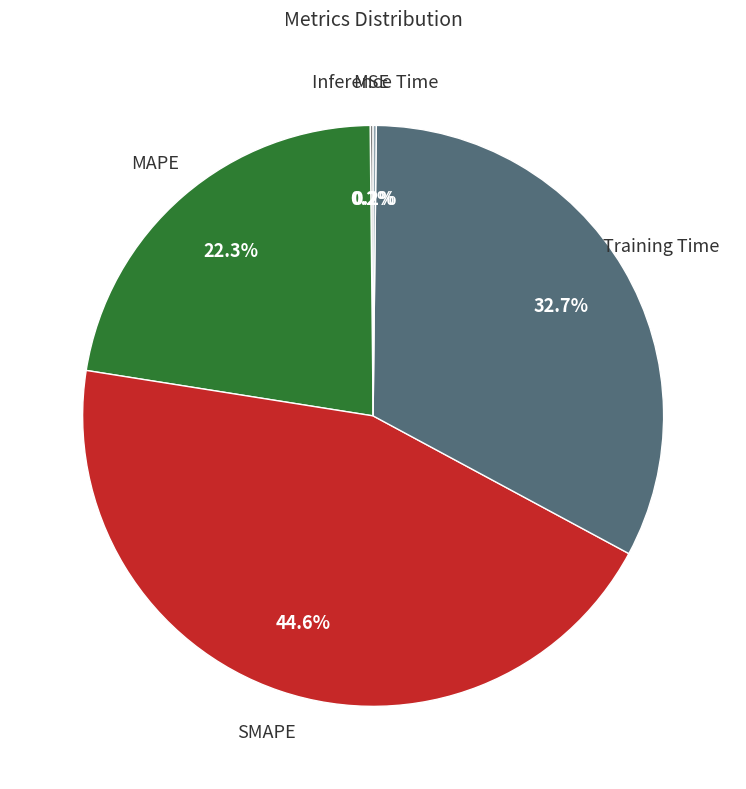

Which has a higher value, Training Time or SMAPE?

SMAPE